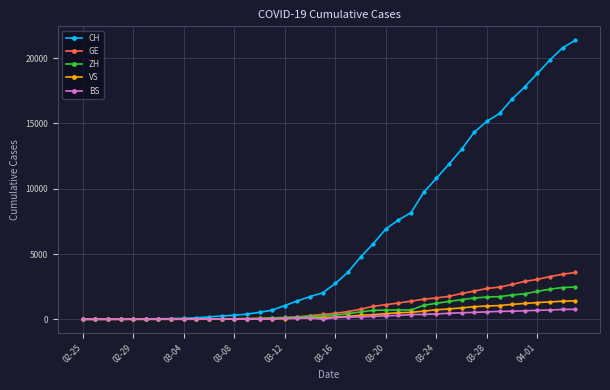

Which series has the largest range (max minus min)?

CH